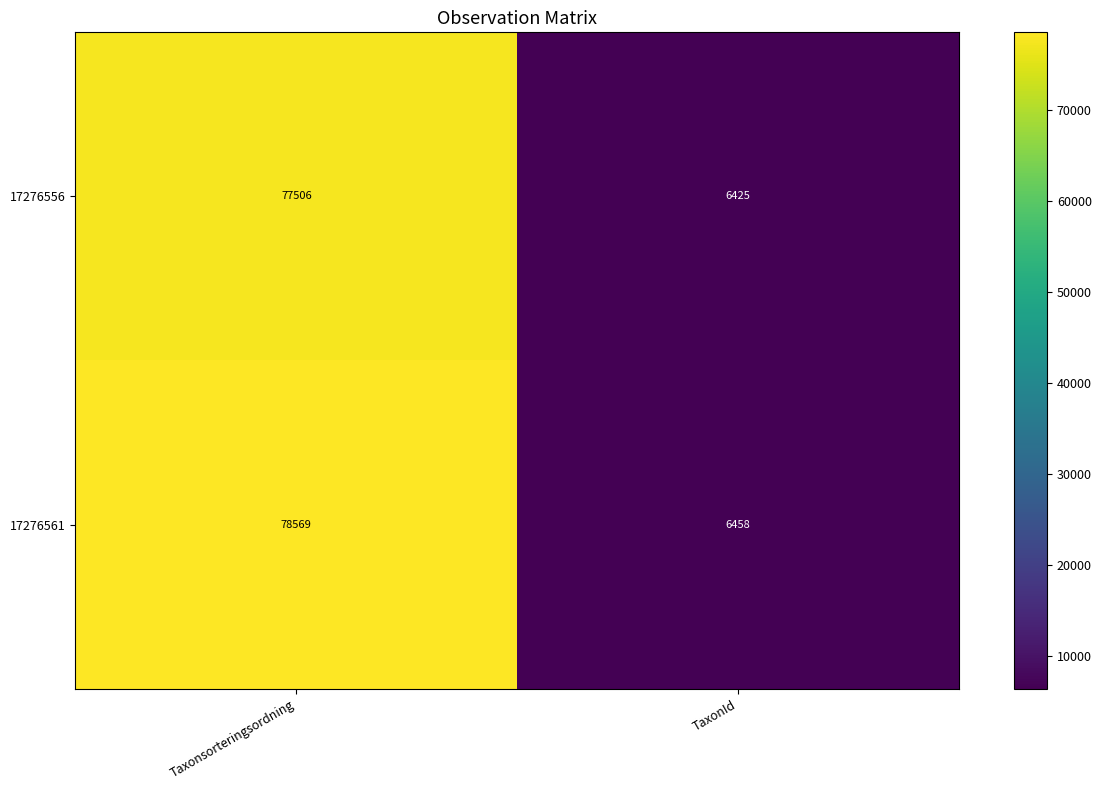

List the labels in order of 17276556 value, largest first.

Taxonsorteringsordning, TaxonId